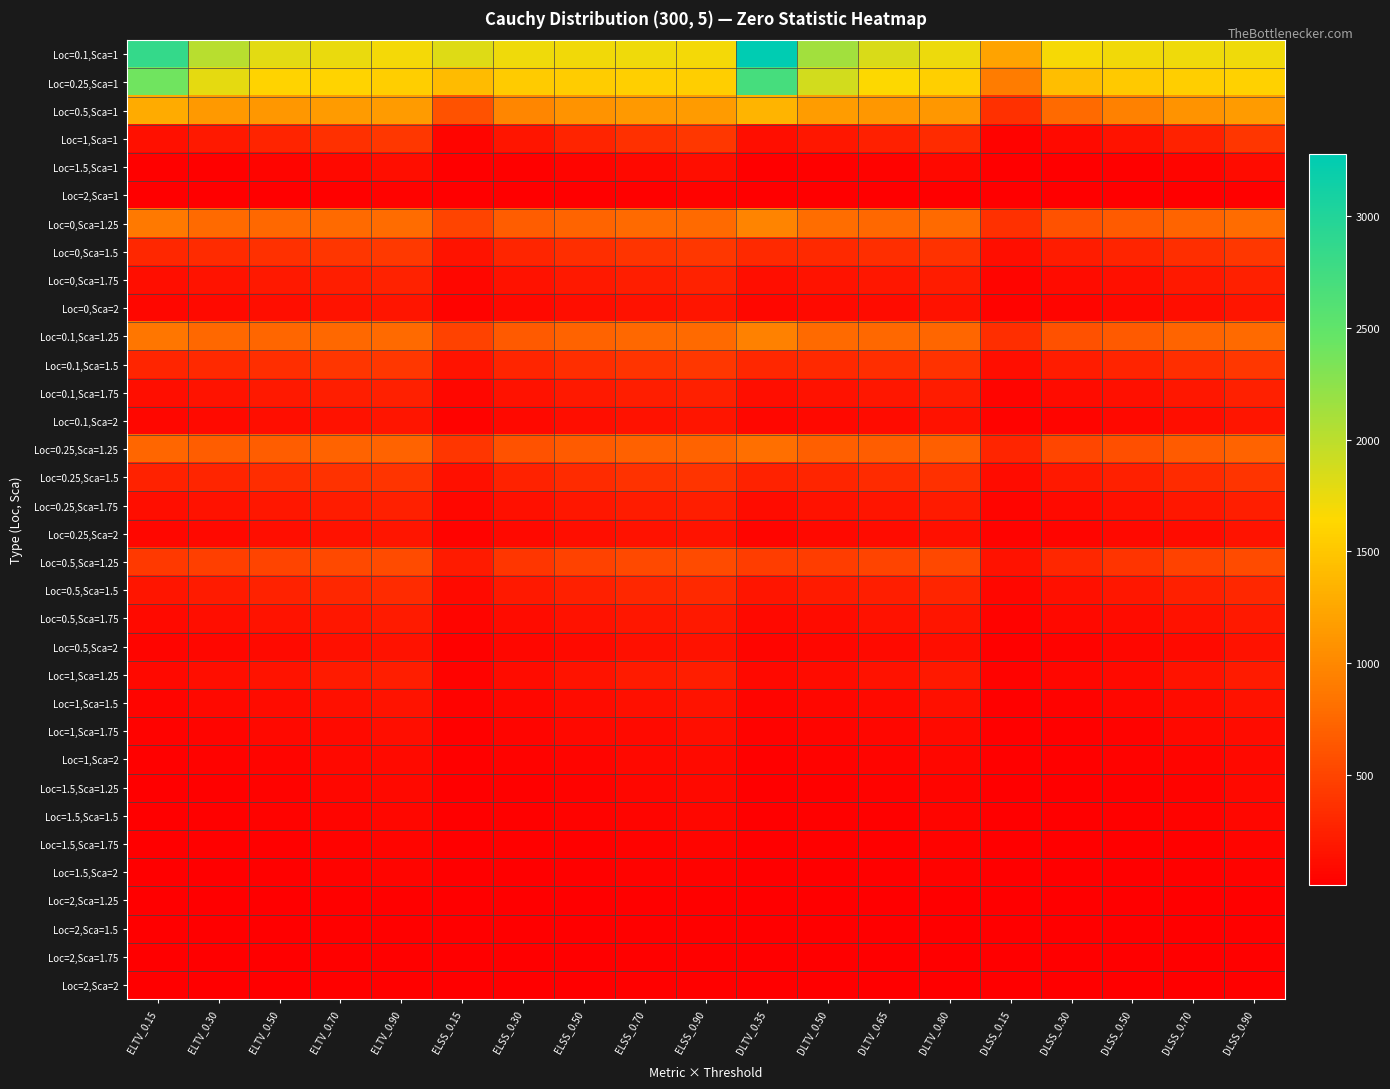

Reading left to right, transcribe all the data shown in this chart.

Loc=0.1,Sca=1: ELTV_0.15=2847.1	ELTV_0.30=2017.0	ELTV_0.50=1784.0	ELTV_0.70=1746.0	ELTV_0.90=1700.0	ELSS_0.15=1810.0	ELSS_0.30=1723.0	ELSS_0.50=1715.0	ELSS_0.70=1729.0	ELSS_0.90=1694.0	DLTV_0.35=3276.0	DLTV_0.50=2134.1	DLTV_0.65=1834.0	DLTV_0.80=1733.0	DLSS_0.15=1209.0	DLSS_0.30=1687.0	DLSS_0.50=1706.1	DLSS_0.70=1721.0	DLSS_0.90=1725.0
Loc=0.25,Sca=1: ELTV_0.15=2400.1	ELTV_0.30=1773.0	ELTV_0.50=1600.0	ELTV_0.70=1591.0	ELTV_0.90=1557.0	ELSS_0.15=1411.0	ELSS_0.30=1530.0	ELSS_0.50=1547.0	ELSS_0.70=1573.0	ELSS_0.90=1559.0	DLTV_0.35=2708.0	DLTV_0.50=1873.0	DLTV_0.65=1654.0	DLTV_0.80=1571.0	DLSS_0.15=902.0	DLSS_0.30=1435.0	DLSS_0.50=1520.0	DLSS_0.70=1553.0	DLSS_0.90=1581.0
Loc=0.5,Sca=1: ELTV_0.15=1282.0	ELTV_0.30=1140.0	ELTV_0.50=1126.0	ELTV_0.70=1147.0	ELTV_0.90=1150.0	ELSS_0.15=596.0	ELSS_0.30=983.0	ELSS_0.50=1089.0	ELSS_0.70=1143.0	ELSS_0.90=1151.0	DLTV_0.35=1352.0	DLTV_0.50=1161.0	DLTV_0.65=1130.0	DLTV_0.80=1124.0	DLSS_0.15=353.0	DLSS_0.30=770.0	DLSS_0.50=949.0	DLSS_0.70=1091.0	DLSS_0.90=1151.0
Loc=1,Sca=1: ELTV_0.15=130.0	ELTV_0.30=192.0	ELTV_0.50=272.0	ELTV_0.70=358.0	ELTV_0.90=414.0	ELSS_0.15=58.0	ELSS_0.30=170.0	ELSS_0.50=264.0	ELSS_0.70=355.0	ELSS_0.90=414.0	DLTV_0.35=117.0	DLTV_0.50=180.0	DLTV_0.65=242.0	DLTV_0.80=326.0	DLSS_0.15=44.0	DLSS_0.30=95.0	DLSS_0.50=154.0	DLSS_0.70=261.0	DLSS_0.90=393.0
Loc=1.5,Sca=1: ELTV_0.15=20.0	ELTV_0.30=30.0	ELTV_0.50=51.0	ELTV_0.70=83.0	ELTV_0.90=113.0	ELSS_0.15=15.0	ELSS_0.30=28.0	ELSS_0.50=50.0	ELSS_0.70=83.0	ELSS_0.90=113.0	DLTV_0.35=18.0	DLTV_0.50=27.0	DLTV_0.65=43.0	DLTV_0.80=72.0	DLSS_0.15=17.0	DLSS_0.30=17.0	DLSS_0.50=26.0	DLSS_0.70=49.0	DLSS_0.90=101.0
Loc=2,Sca=1: ELTV_0.15=8.0	ELTV_0.30=10.0	ELTV_0.50=14.0	ELTV_0.70=22.0	ELTV_0.90=33.0	ELSS_0.15=8.0	ELSS_0.30=10.0	ELSS_0.50=14.0	ELSS_0.70=22.0	ELSS_0.90=33.0	DLTV_0.35=7.0	DLTV_0.50=9.0	DLTV_0.65=12.0	DLTV_0.80=19.0	DLSS_0.15=11.0	DLSS_0.30=7.0	DLSS_0.50=9.0	DLSS_0.70=14.0	DLSS_0.90=28.0
Loc=0,Sca=1.25: ELTV_0.15=880.0	ELTV_0.30=763.0	ELTV_0.50=750.0	ELTV_0.70=770.0	ELTV_0.90=775.0	ELSS_0.15=505.0	ELSS_0.30=674.0	ELSS_0.50=729.0	ELSS_0.70=764.0	ELSS_0.90=773.0	DLTV_0.35=971.0	DLTV_0.50=790.0	DLTV_0.65=759.0	DLTV_0.80=761.0	DLSS_0.15=355.0	DLSS_0.30=602.0	DLSS_0.50=665.0	DLSS_0.70=731.0	DLSS_0.90=775.0
Loc=0,Sca=1.5: ELTV_0.15=290.0	ELTV_0.30=316.0	ELTV_0.50=353.0	ELTV_0.70=393.0	ELTV_0.90=420.0	ELSS_0.15=154.0	ELSS_0.30=284.0	ELSS_0.50=344.0	ELSS_0.70=390.0	ELSS_0.90=415.0	DLTV_0.35=302.0	DLTV_0.50=313.0	DLTV_0.65=342.0	DLTV_0.80=377.0	DLSS_0.15=115.0	DLSS_0.30=214.0	DLSS_0.50=271.0	DLSS_0.70=343.0	DLSS_0.90=413.0
Loc=0,Sca=1.75: ELTV_0.15=121.0	ELTV_0.30=155.0	ELTV_0.50=194.0	ELTV_0.70=229.0	ELTV_0.90=252.0	ELSS_0.15=68.0	ELSS_0.30=140.0	ELSS_0.50=189.0	ELSS_0.70=228.0	ELSS_0.90=253.0	DLTV_0.35=119.0	DLTV_0.50=148.0	DLTV_0.65=180.0	DLTV_0.80=218.0	DLSS_0.15=56.0	DLSS_0.30=99.0	DLSS_0.50=132.0	DLSS_0.70=188.0	DLSS_0.90=244.0
Loc=0,Sca=2: ELTV_0.15=65.0	ELTV_0.30=87.0	ELTV_0.50=118.0	ELTV_0.70=148.0	ELTV_0.90=170.0	ELSS_0.15=40.0	ELSS_0.30=81.0	ELSS_0.50=116.0	ELSS_0.70=147.0	ELSS_0.90=170.0	DLTV_0.35=62.0	DLTV_0.50=84.0	DLTV_0.65=106.0	DLTV_0.80=138.0	DLSS_0.15=35.0	DLSS_0.30=55.0	DLSS_0.50=76.0	DLSS_0.70=114.0	DLSS_0.90=162.0
Loc=0.1,Sca=1.25: ELTV_0.15=859.0	ELTV_0.30=752.0	ELTV_0.50=743.0	ELTV_0.70=756.0	ELTV_0.90=761.0	ELSS_0.15=489.0	ELSS_0.30=658.0	ELSS_0.50=720.0	ELSS_0.70=748.0	ELSS_0.90=762.0	DLTV_0.35=945.0	DLTV_0.50=771.0	DLTV_0.65=750.0	DLTV_0.80=745.0	DLSS_0.15=341.0	DLSS_0.30=583.0	DLSS_0.50=655.0	DLSS_0.70=725.0	DLSS_0.90=763.0
Loc=0.1,Sca=1.5: ELTV_0.15=283.0	ELTV_0.30=311.0	ELTV_0.50=351.0	ELTV_0.70=391.0	ELTV_0.90=413.0	ELSS_0.15=150.0	ELSS_0.30=279.0	ELSS_0.50=342.0	ELSS_0.70=388.0	ELSS_0.90=411.0	DLTV_0.35=293.0	DLTV_0.50=308.0	DLTV_0.65=340.0	DLTV_0.80=375.0	DLSS_0.15=112.0	DLSS_0.30=212.0	DLSS_0.50=267.0	DLSS_0.70=339.0	DLSS_0.90=411.0
Loc=0.1,Sca=1.75: ELTV_0.15=119.0	ELTV_0.30=153.0	ELTV_0.50=191.0	ELTV_0.70=227.0	ELTV_0.90=248.0	ELSS_0.15=68.0	ELSS_0.30=138.0	ELSS_0.50=186.0	ELSS_0.70=225.0	ELSS_0.90=245.0	DLTV_0.35=118.0	DLTV_0.50=146.0	DLTV_0.65=178.0	DLTV_0.80=215.0	DLSS_0.15=56.0	DLSS_0.30=97.0	DLSS_0.50=131.0	DLSS_0.70=185.0	DLSS_0.90=241.0
Loc=0.1,Sca=2: ELTV_0.15=64.0	ELTV_0.30=86.0	ELTV_0.50=117.0	ELTV_0.70=147.0	ELTV_0.90=169.0	ELSS_0.15=40.0	ELSS_0.30=81.0	ELSS_0.50=115.0	ELSS_0.70=146.0	ELSS_0.90=165.0	DLTV_0.35=62.0	DLTV_0.50=83.0	DLTV_0.65=105.0	DLTV_0.80=138.0	DLSS_0.15=35.0	DLSS_0.30=54.0	DLSS_0.50=75.0	DLSS_0.70=113.0	DLSS_0.90=162.0
Loc=0.25,Sca=1.25: ELTV_0.15=739.0	ELTV_0.30=678.0	ELTV_0.50=682.0	ELTV_0.70=710.0	ELTV_0.90=717.0	ELSS_0.15=399.0	ELSS_0.30=595.0	ELSS_0.50=664.0	ELSS_0.70=701.0	ELSS_0.90=717.0	DLTV_0.35=805.0	DLTV_0.50=685.0	DLTV_0.65=683.0	DLTV_0.80=690.0	DLSS_0.15=278.0	DLSS_0.30=507.0	DLSS_0.50=577.0	DLSS_0.70=661.0	DLSS_0.90=718.0
Loc=0.25,Sca=1.5: ELTV_0.15=250.0	ELTV_0.30=287.0	ELTV_0.50=331.0	ELTV_0.70=368.0	ELTV_0.90=386.0	ELSS_0.15=132.0	ELSS_0.30=254.0	ELSS_0.50=320.0	ELSS_0.70=365.0	ELSS_0.90=384.0	DLTV_0.35=256.0	DLTV_0.50=283.0	DLTV_0.65=316.0	DLTV_0.80=353.0	DLSS_0.15=100.0	DLSS_0.30=188.0	DLSS_0.50=242.0	DLSS_0.70=318.0	DLSS_0.90=382.0
Loc=0.25,Sca=1.75: ELTV_0.15=111.0	ELTV_0.30=142.0	ELTV_0.50=181.0	ELTV_0.70=217.0	ELTV_0.90=238.0	ELSS_0.15=63.0	ELSS_0.30=130.0	ELSS_0.50=177.0	ELSS_0.70=215.0	ELSS_0.90=234.0	DLTV_0.35=109.0	DLTV_0.50=137.0	DLTV_0.65=167.0	DLTV_0.80=202.0	DLSS_0.15=52.0	DLSS_0.30=91.0	DLSS_0.50=122.0	DLSS_0.70=175.0	DLSS_0.90=230.0
Loc=0.25,Sca=2: ELTV_0.15=61.0	ELTV_0.30=81.0	ELTV_0.50=112.0	ELTV_0.70=142.0	ELTV_0.90=162.0	ELSS_0.15=38.0	ELSS_0.30=76.0	ELSS_0.50=110.0	ELSS_0.70=141.0	ELSS_0.90=158.0	DLTV_0.35=58.0	DLTV_0.50=79.0	DLTV_0.65=100.0	DLTV_0.80=132.0	DLSS_0.15=34.0	DLSS_0.30=52.0	DLSS_0.50=72.0	DLSS_0.70=108.0	DLSS_0.90=154.0
Loc=0.5,Sca=1.25: ELTV_0.15=428.0	ELTV_0.30=455.0	ELTV_0.50=493.0	ELTV_0.70=539.0	ELTV_0.90=549.0	ELSS_0.15=207.0	ELSS_0.30=399.0	ELSS_0.50=482.0	ELSS_0.70=535.0	ELSS_0.90=549.0	DLTV_0.35=444.0	DLTV_0.50=451.0	DLTV_0.65=498.0	DLTV_0.80=521.0	DLSS_0.15=145.0	DLSS_0.30=299.0	DLSS_0.50=379.0	DLSS_0.70=483.0	DLSS_0.90=549.0
Loc=0.5,Sca=1.5: ELTV_0.15=170.0	ELTV_0.30=209.0	ELTV_0.50=251.0	ELTV_0.70=292.0	ELTV_0.90=317.0	ELSS_0.15=90.0	ELSS_0.30=187.0	ELSS_0.50=244.0	ELSS_0.70=290.0	ELSS_0.90=312.0	DLTV_0.35=170.0	DLTV_0.50=203.0	DLTV_0.65=236.0	DLTV_0.80=280.0	DLSS_0.15=70.0	DLSS_0.30=131.0	DLSS_0.50=176.0	DLSS_0.70=242.0	DLSS_0.90=292.0
Loc=0.5,Sca=1.75: ELTV_0.15=84.0	ELTV_0.30=112.0	ELTV_0.50=148.0	ELTV_0.70=180.0	ELTV_0.90=202.0	ELSS_0.15=50.0	ELSS_0.30=103.0	ELSS_0.50=145.0	ELSS_0.70=179.0	ELSS_0.90=198.0	DLTV_0.35=83.0	DLTV_0.50=109.0	DLTV_0.65=146.0	DLTV_0.80=169.0	DLSS_0.15=42.0	DLSS_0.30=71.0	DLSS_0.50=97.0	DLSS_0.70=143.0	DLSS_0.90=193.0
Loc=0.5,Sca=2: ELTV_0.15=50.0	ELTV_0.30=69.0	ELTV_0.50=96.0	ELTV_0.70=123.0	ELTV_0.90=143.0	ELSS_0.15=32.0	ELSS_0.30=64.0	ELSS_0.50=94.0	ELSS_0.70=123.0	ELSS_0.90=139.0	DLTV_0.35=48.0	DLTV_0.50=66.0	DLTV_0.65=86.0	DLTV_0.80=114.0	DLSS_0.15=30.0	DLSS_0.30=43.0	DLSS_0.50=60.0	DLSS_0.70=92.0	DLSS_0.90=136.0
Loc=1,Sca=1.25: ELTV_0.15=80.0	ELTV_0.30=113.0	ELTV_0.50=157.0	ELTV_0.70=202.0	ELTV_0.90=231.0	ELSS_0.15=44.0	ELSS_0.30=103.0	ELSS_0.50=154.0	ELSS_0.70=200.0	ELSS_0.90=225.0	DLTV_0.35=75.0	DLTV_0.50=108.0	DLTV_0.65=140.0	DLTV_0.80=187.0	DLSS_0.15=36.0	DLSS_0.30=64.0	DLSS_0.50=95.0	DLSS_0.70=151.0	DLSS_0.90=203.0
Loc=1,Sca=1.5: ELTV_0.15=53.0	ELTV_0.30=75.0	ELTV_0.50=104.0	ELTV_0.70=133.0	ELTV_0.90=154.0	ELSS_0.15=33.0	ELSS_0.30=69.0	ELSS_0.50=102.0	ELSS_0.70=132.0	ELSS_0.90=149.0	DLTV_0.35=50.0	DLTV_0.50=70.0	DLTV_0.65=93.0	DLTV_0.80=124.0	DLSS_0.15=30.0	DLSS_0.30=45.0	DLSS_0.50=64.0	DLSS_0.70=100.0	DLSS_0.90=135.0
Loc=1,Sca=1.75: ELTV_0.15=37.0	ELTV_0.30=51.0	ELTV_0.50=74.0	ELTV_0.70=96.0	ELTV_0.90=114.0	ELSS_0.15=25.0	ELSS_0.30=48.0	ELSS_0.50=72.0	ELSS_0.70=96.0	ELSS_0.90=114.0	DLTV_0.35=35.0	DLTV_0.50=49.0	DLTV_0.65=65.0	DLTV_0.80=89.0	DLSS_0.15=25.0	DLSS_0.30=32.0	DLSS_0.50=45.0	DLSS_0.70=71.0	DLSS_0.90=108.0
Loc=1,Sca=2: ELTV_0.15=27.0	ELTV_0.30=37.0	ELTV_0.50=55.0	ELTV_0.70=73.0	ELTV_0.90=88.0	ELSS_0.15=21.0	ELSS_0.30=36.0	ELSS_0.50=54.0	ELSS_0.70=72.0	ELSS_0.90=85.0	DLTV_0.35=26.0	DLTV_0.50=36.0	DLTV_0.65=48.0	DLTV_0.80=67.0	DLSS_0.15=21.0	DLSS_0.30=25.0	DLSS_0.50=33.0	DLSS_0.70=53.0	DLSS_0.90=82.0
Loc=1.5,Sca=1.25: ELTV_0.15=19.0	ELTV_0.30=27.0	ELTV_0.50=43.0	ELTV_0.70=63.0	ELTV_0.90=82.0	ELSS_0.15=15.0	ELSS_0.30=26.0	ELSS_0.50=42.0	ELSS_0.70=62.0	ELSS_0.90=78.0	DLTV_0.35=17.0	DLTV_0.50=25.0	DLTV_0.65=36.0	DLTV_0.80=56.0	DLSS_0.15=17.0	DLSS_0.30=17.0	DLSS_0.50=24.0	DLSS_0.70=41.0	DLSS_0.90=74.0
Loc=1.5,Sca=1.5: ELTV_0.15=18.0	ELTV_0.30=24.0	ELTV_0.50=37.0	ELTV_0.70=51.0	ELTV_0.90=65.0	ELSS_0.15=15.0	ELSS_0.30=23.0	ELSS_0.50=36.0	ELSS_0.70=51.0	ELSS_0.90=62.0	DLTV_0.35=16.0	DLTV_0.50=23.0	DLTV_0.65=31.0	DLTV_0.80=46.0	DLSS_0.15=17.0	DLSS_0.30=16.0	DLSS_0.50=22.0	DLSS_0.70=35.0	DLSS_0.90=59.0
Loc=1.5,Sca=1.75: ELTV_0.15=16.0	ELTV_0.30=21.0	ELTV_0.50=31.0	ELTV_0.70=44.0	ELTV_0.90=54.0	ELSS_0.15=14.0	ELSS_0.30=21.0	ELSS_0.50=31.0	ELSS_0.70=44.0	ELSS_0.90=52.0	DLTV_0.35=15.0	DLTV_0.50=20.0	DLTV_0.65=27.0	DLTV_0.80=40.0	DLSS_0.15=16.0	DLSS_0.30=15.0	DLSS_0.50=19.0	DLSS_0.70=30.0	DLSS_0.90=50.0
Loc=1.5,Sca=2: ELTV_0.15=14.0	ELTV_0.30=19.0	ELTV_0.50=27.0	ELTV_0.70=38.0	ELTV_0.90=47.0	ELSS_0.15=13.0	ELSS_0.30=18.0	ELSS_0.50=27.0	ELSS_0.70=38.0	ELSS_0.90=45.0	DLTV_0.35=13.0	DLTV_0.50=18.0	DLTV_0.65=24.0	DLTV_0.80=34.0	DLSS_0.15=15.0	DLSS_0.30=13.0	DLSS_0.50=17.0	DLSS_0.70=27.0	DLSS_0.90=43.0
Loc=2,Sca=1.25: ELTV_0.15=8.0	ELTV_0.30=10.0	ELTV_0.50=15.0	ELTV_0.70=22.0	ELTV_0.90=30.0	ELSS_0.15=8.0	ELSS_0.30=10.0	ELSS_0.50=15.0	ELSS_0.70=22.0	ELSS_0.90=28.0	DLTV_0.35=8.0	DLTV_0.50=9.0	DLTV_0.65=13.0	DLTV_0.80=19.0	DLSS_0.15=11.0	DLSS_0.30=8.0	DLSS_0.50=9.0	DLSS_0.70=14.0	DLSS_0.90=26.0
Loc=2,Sca=1.5: ELTV_0.15=9.0	ELTV_0.30=11.0	ELTV_0.50=15.0	ELTV_0.70=21.0	ELTV_0.90=28.0	ELSS_0.15=9.0	ELSS_0.30=11.0	ELSS_0.50=15.0	ELSS_0.70=21.0	ELSS_0.90=26.0	DLTV_0.35=8.0	DLTV_0.50=10.0	DLTV_0.65=13.0	DLTV_0.80=19.0	DLSS_0.15=12.0	DLSS_0.30=8.0	DLSS_0.50=10.0	DLSS_0.70=14.0	DLSS_0.90=25.0
Loc=2,Sca=1.75: ELTV_0.15=9.0	ELTV_0.30=11.0	ELTV_0.50=15.0	ELTV_0.70=20.0	ELTV_0.90=27.0	ELSS_0.15=9.0	ELSS_0.30=11.0	ELSS_0.50=15.0	ELSS_0.70=20.0	ELSS_0.90=25.0	DLTV_0.35=8.0	DLTV_0.50=10.0	DLTV_0.65=13.0	DLTV_0.80=18.0	DLSS_0.15=12.0	DLSS_0.30=8.0	DLSS_0.50=10.0	DLSS_0.70=14.0	DLSS_0.90=24.0
Loc=2,Sca=2: ELTV_0.15=9.0	ELTV_0.30=10.0	ELTV_0.50=14.0	ELTV_0.70=20.0	ELTV_0.90=25.0	ELSS_0.15=9.0	ELSS_0.30=11.0	ELSS_0.50=14.0	ELSS_0.70=20.0	ELSS_0.90=24.0	DLTV_0.35=8.0	DLTV_0.50=10.0	DLTV_0.65=13.0	DLTV_0.80=18.0	DLSS_0.15=12.0	DLSS_0.30=8.0	DLSS_0.50=10.0	DLSS_0.70=13.0	DLSS_0.90=23.0